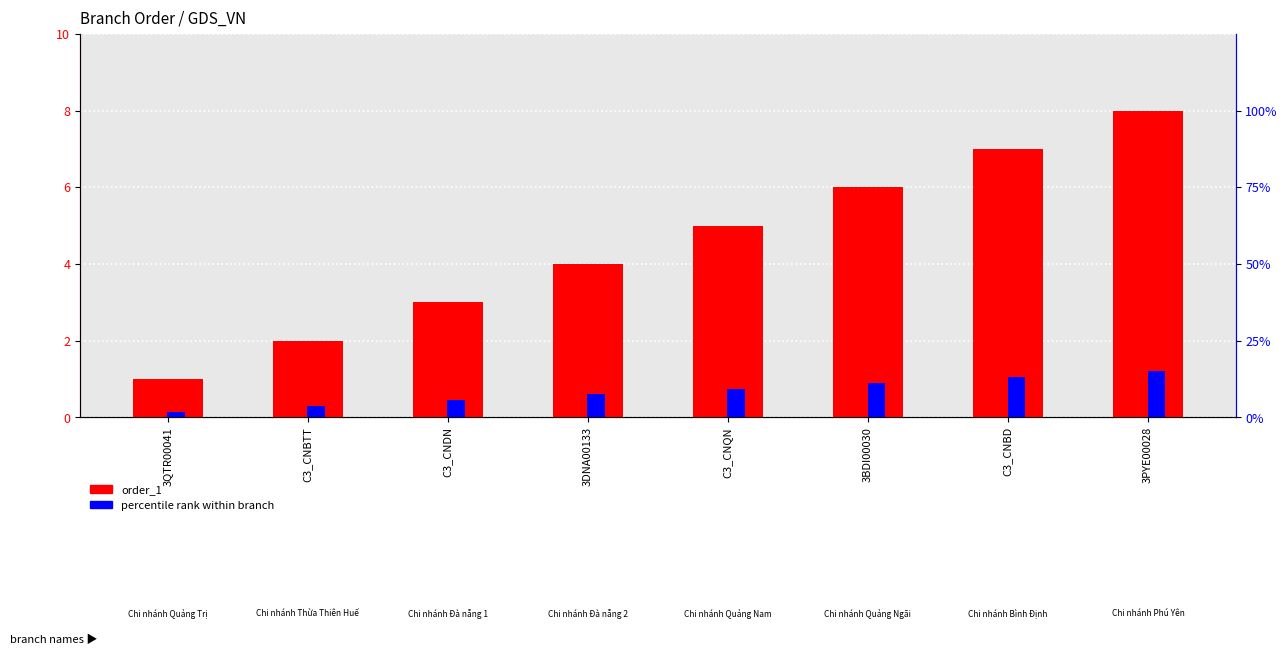

Which series changed the most between C3_CNQN and 3BDI00030?

order_1